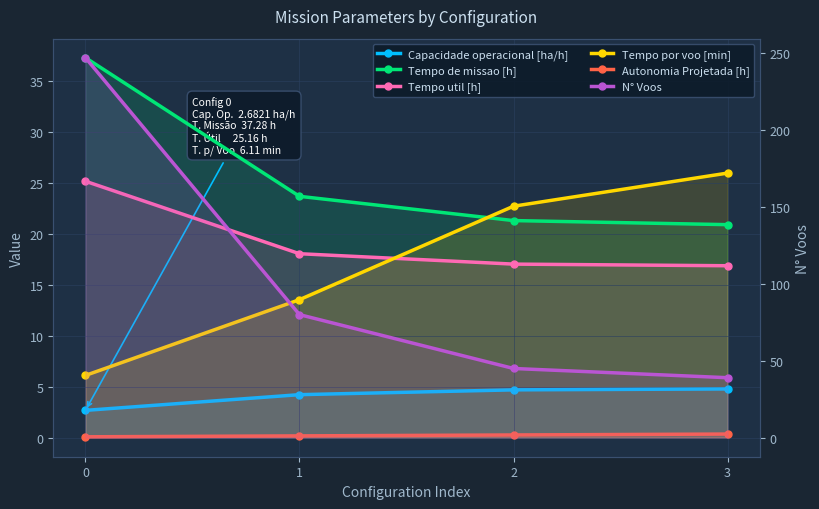

Reading right to left, transcribe all the data shown in this chart.

Capacidade operacional [ha/h]: 4.8	4.7	4.2	2.7
Tempo de missao [h]: 20.9	21.3	23.7	37.3
Tempo util [h]: 16.9	17.0	18.1	25.2
Tempo por voo [min]: 26.0	22.7	13.5	6.1
Autonomia Projetada [h]: 0.4	0.3	0.2	0.1
N° Voos: 39.0	45.0	80.0	247.0